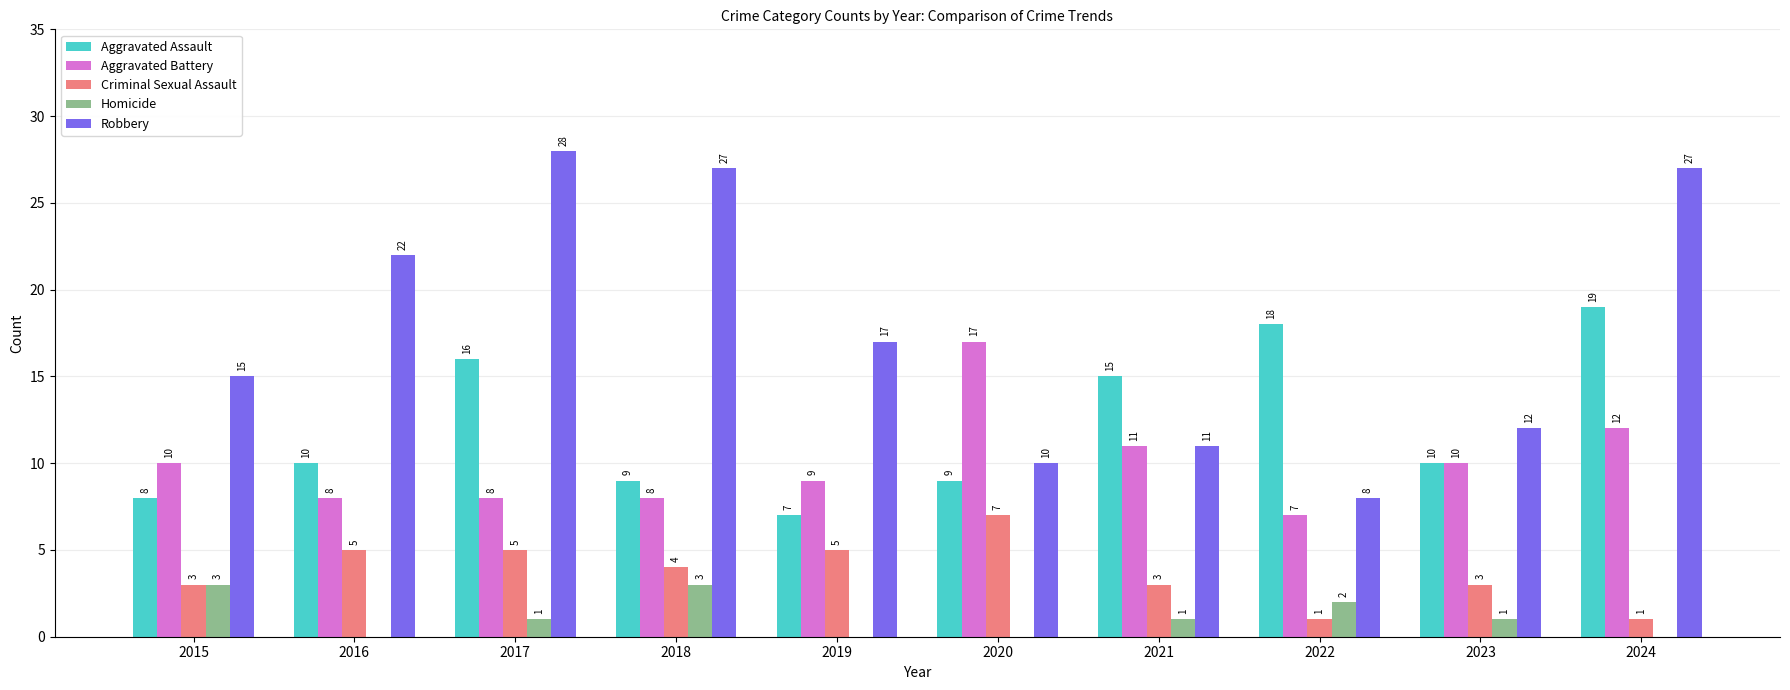

At which label does Criminal Sexual Assault first exceed 4?

2016